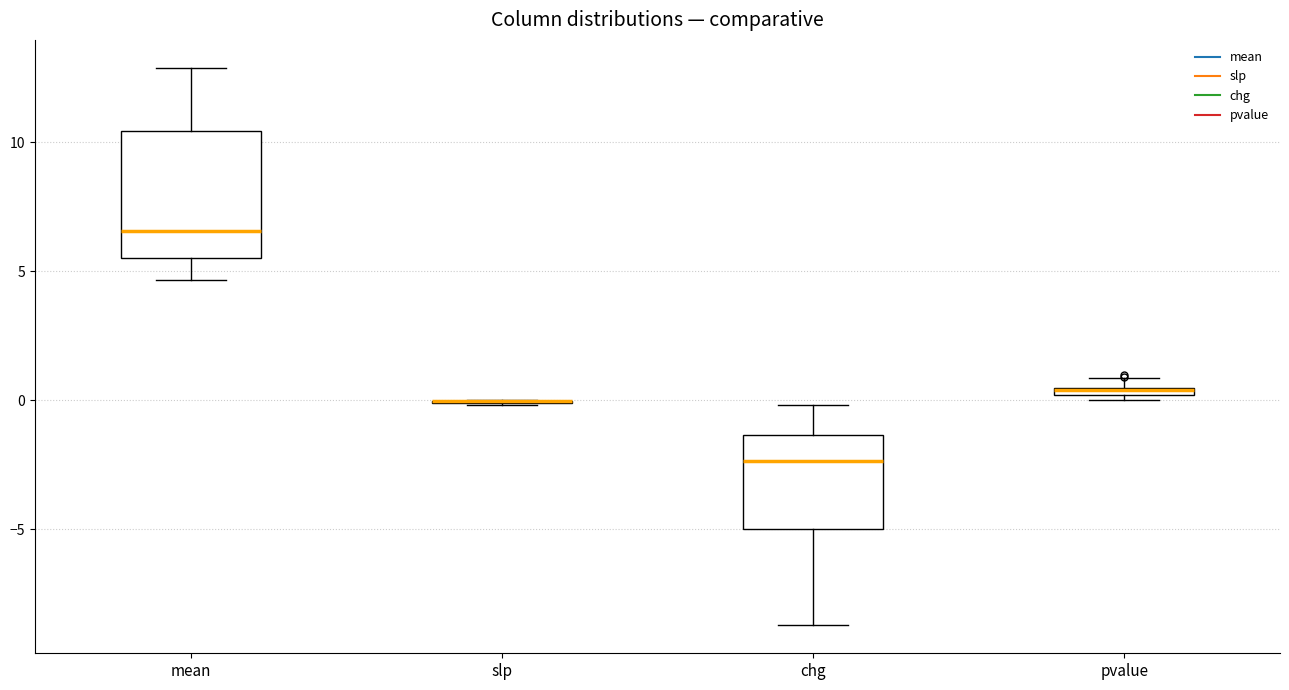

Comparing the boxes themselves (not the whiskers), which one is the tallest?

mean